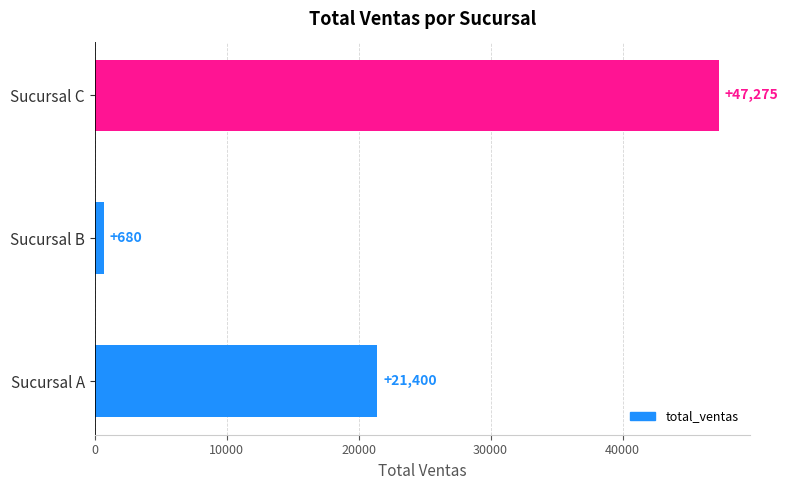

Is it true that the value at Sucursal B is 680?

True